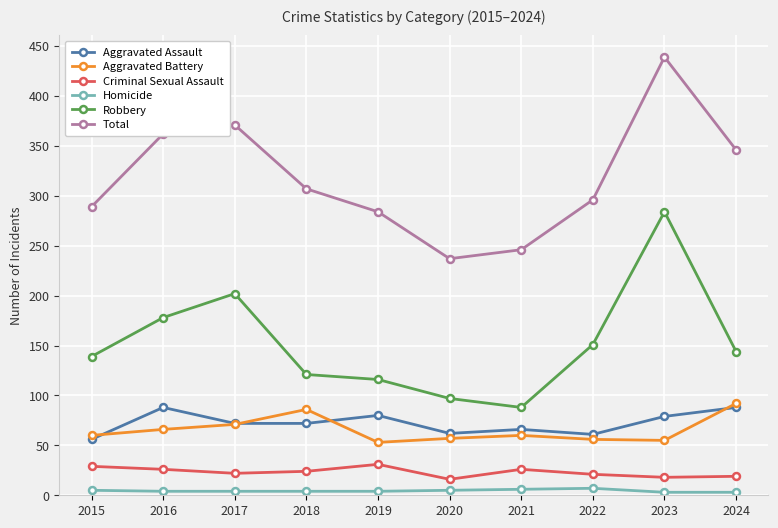

At which label is Total closest to 338?

2024